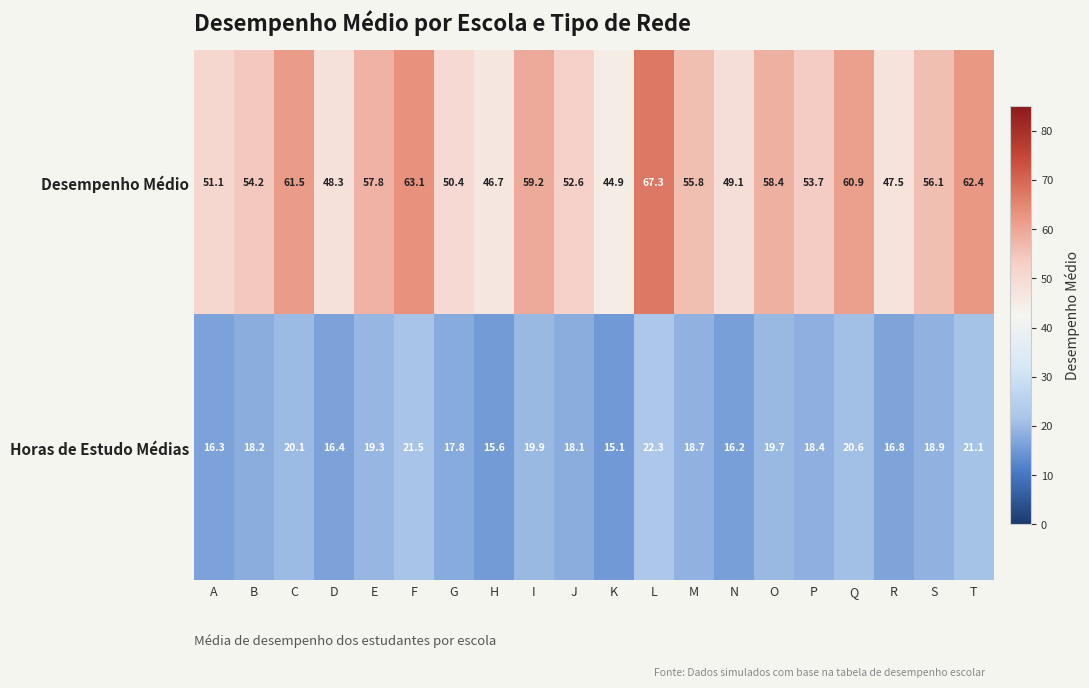

At which label is Desempenho Médio closest to 56?

S